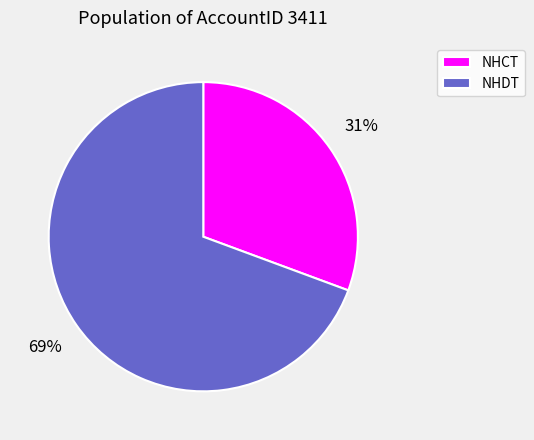

Count the number of slices in the pie.

2